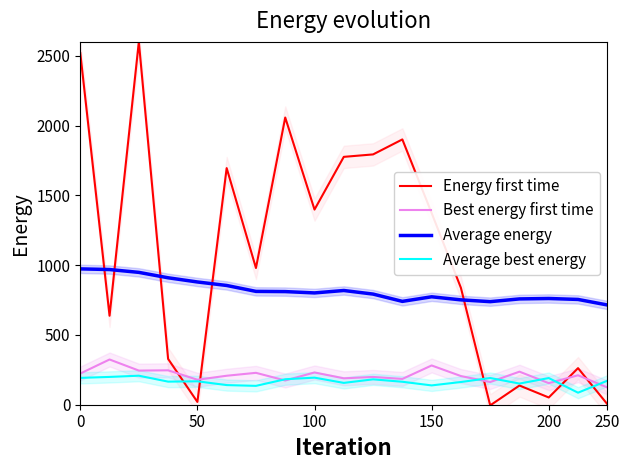

True or false: Average energy and Average best energy cross at least once.

False